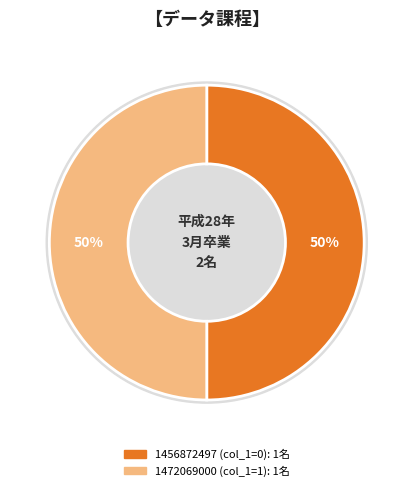

Does 1472069000 account for over 50% of the chart?

Yes